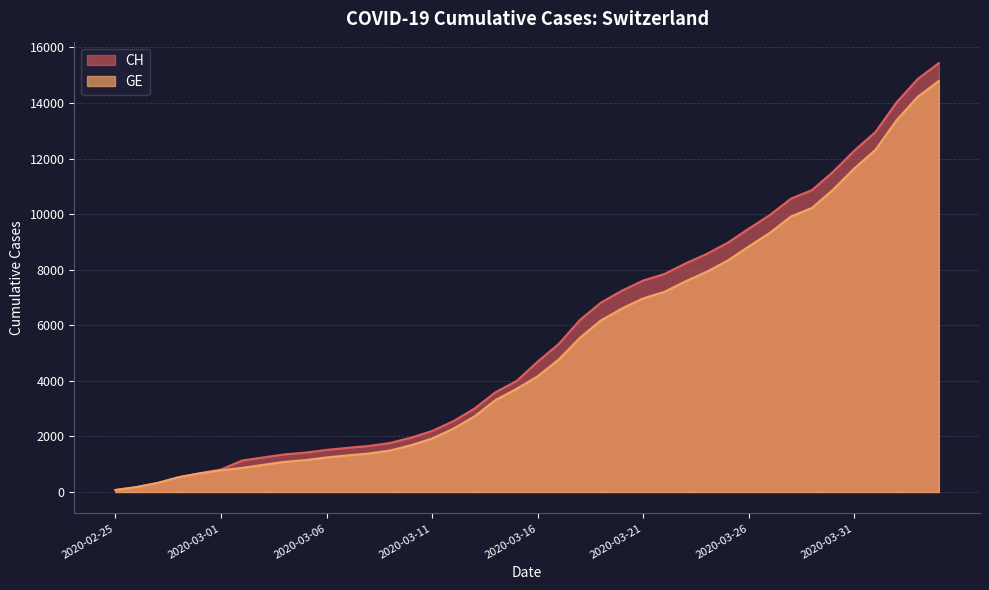

True or false: CH and GE cross at least once.

False